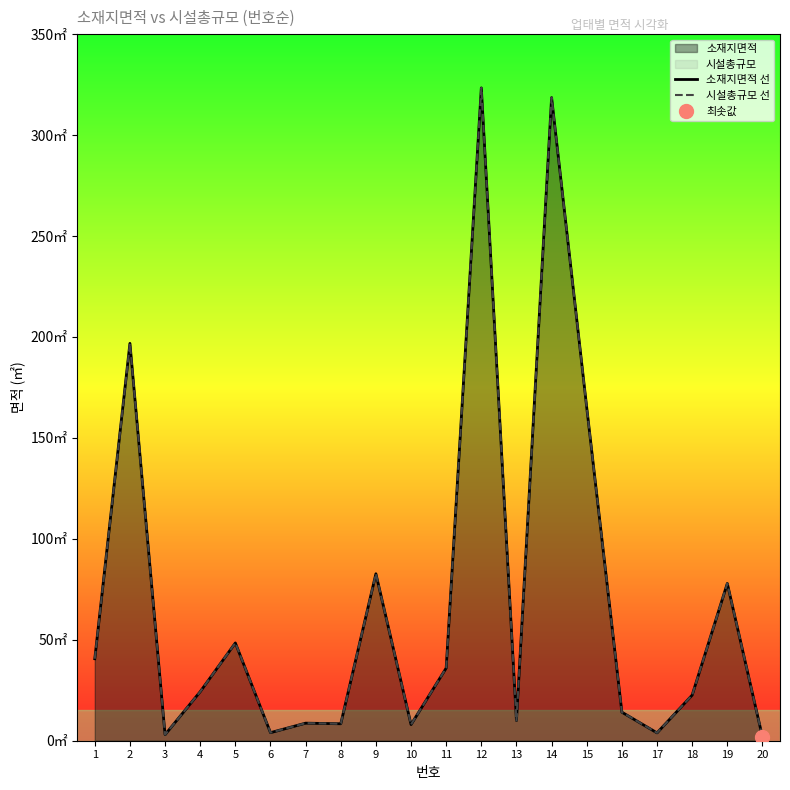

The value of 소재지면적 선 at 13 is 10.0. True or false?

True